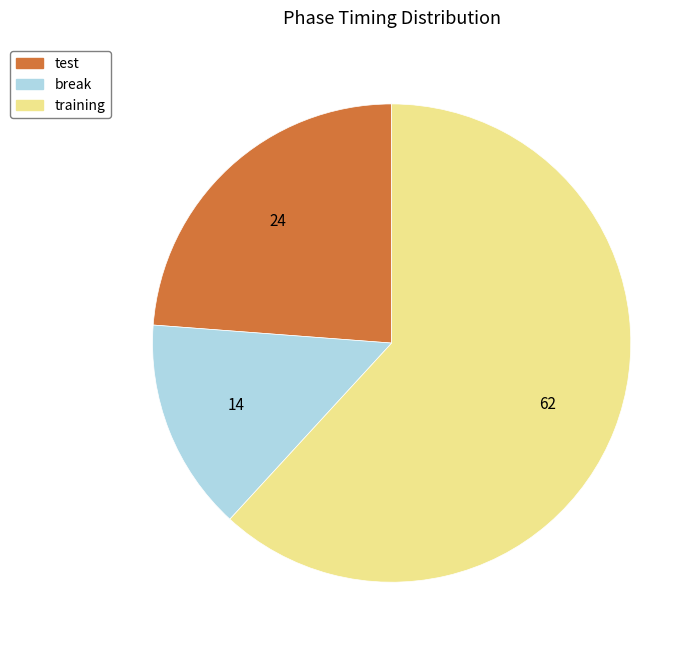

Rank the categories by value from lowest to highest.

break, test, training